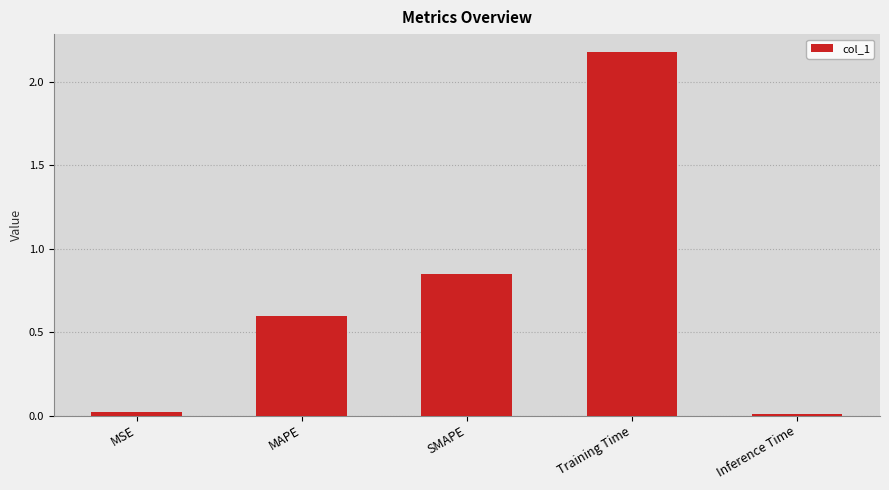

What is the average value?

0.7